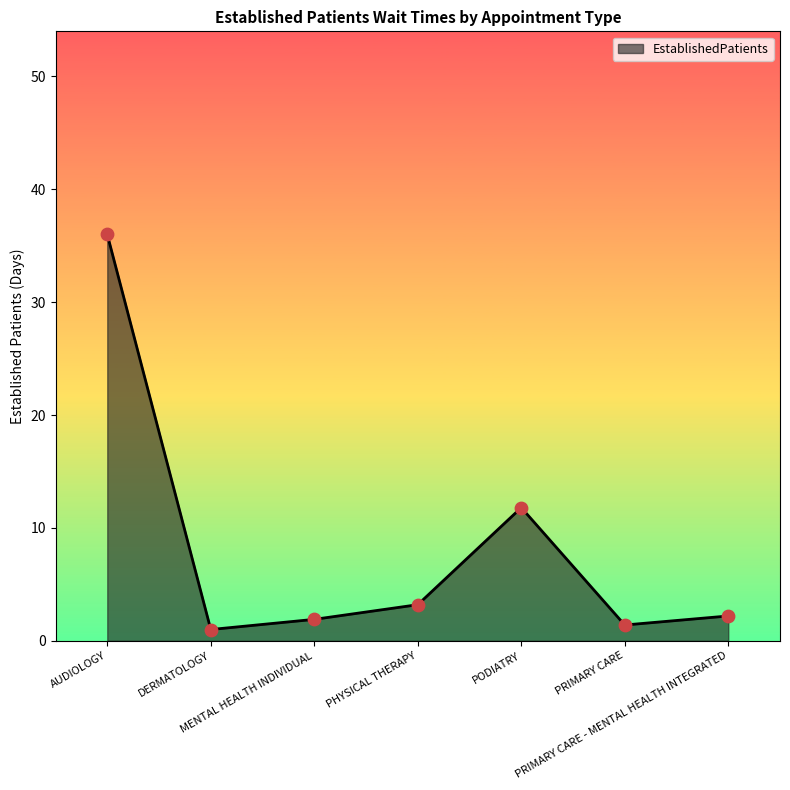

What is the ratio of the value at AUDIOLOGY to the value at DERMATOLOGY?

36.0